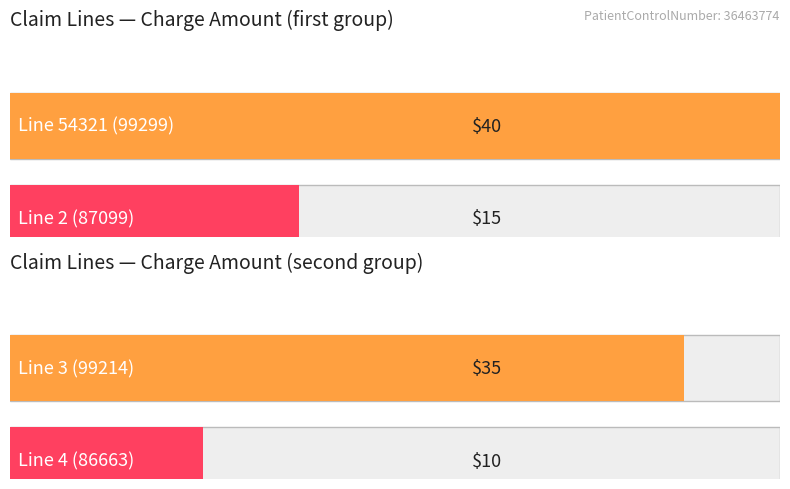

Rank the categories by value from highest to lowest.

54321, 3, 2, 4